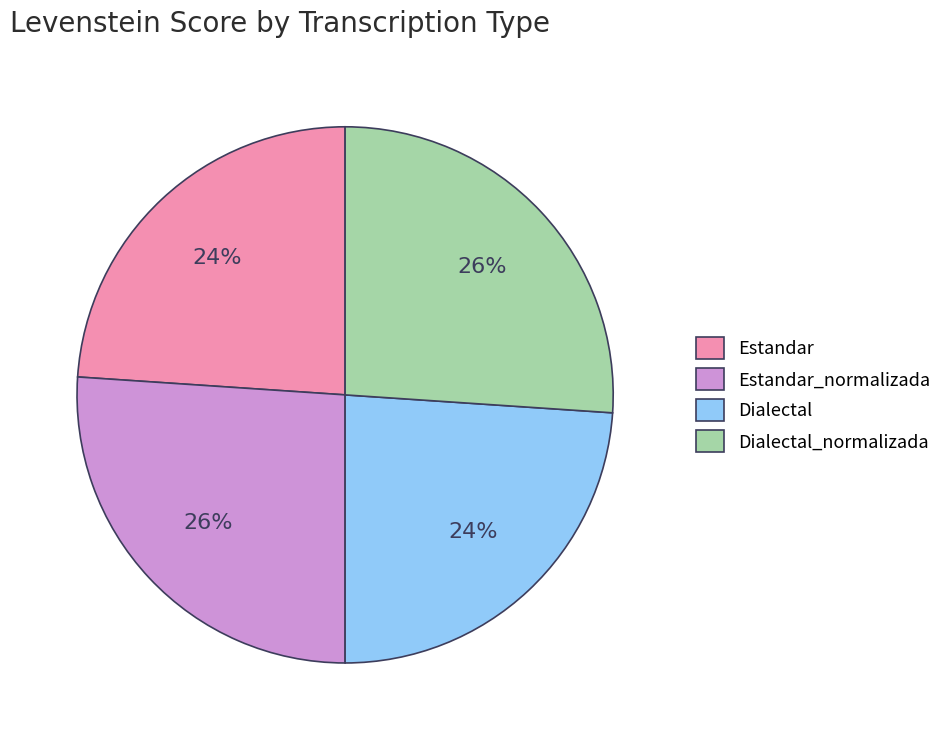

Count the number of slices in the pie.

4